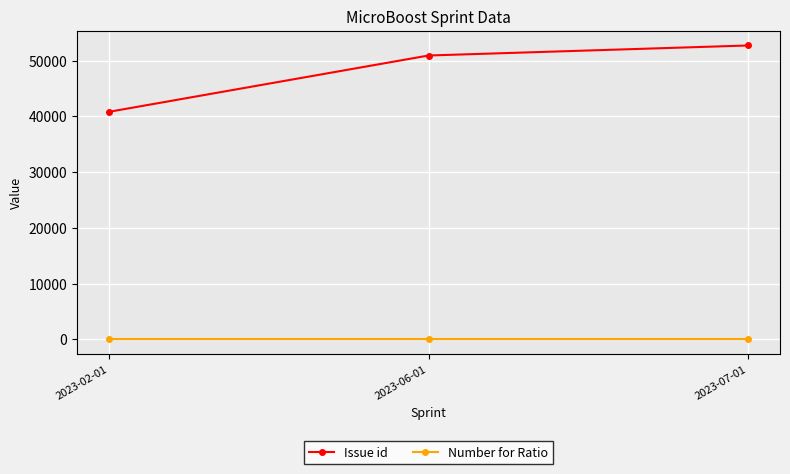

Which series has the widest spread of values?

Issue id